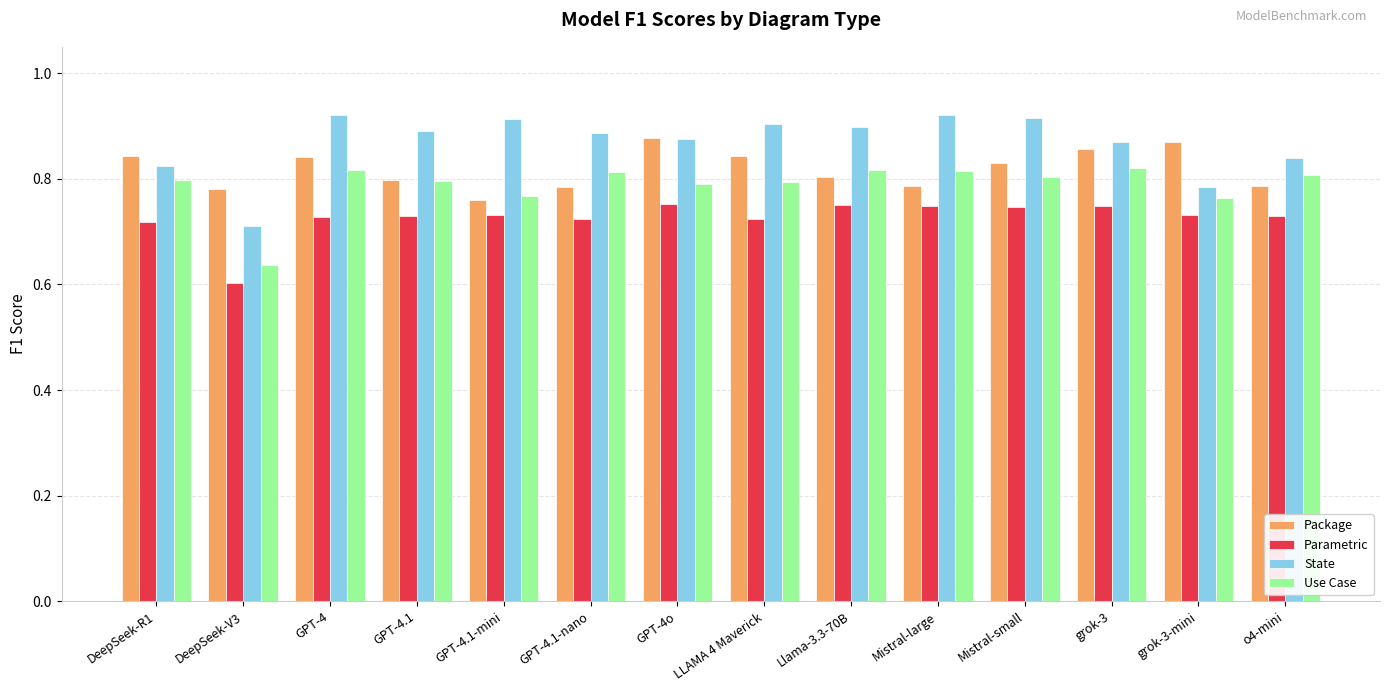

Which category has the lowest value across all series?

DeepSeek-V3